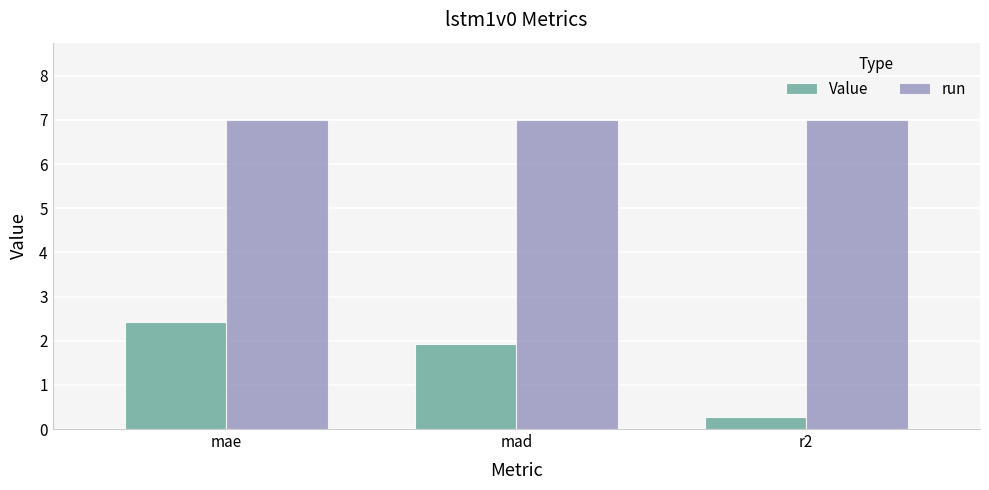

Where is Value nearest to the value 1?

r2